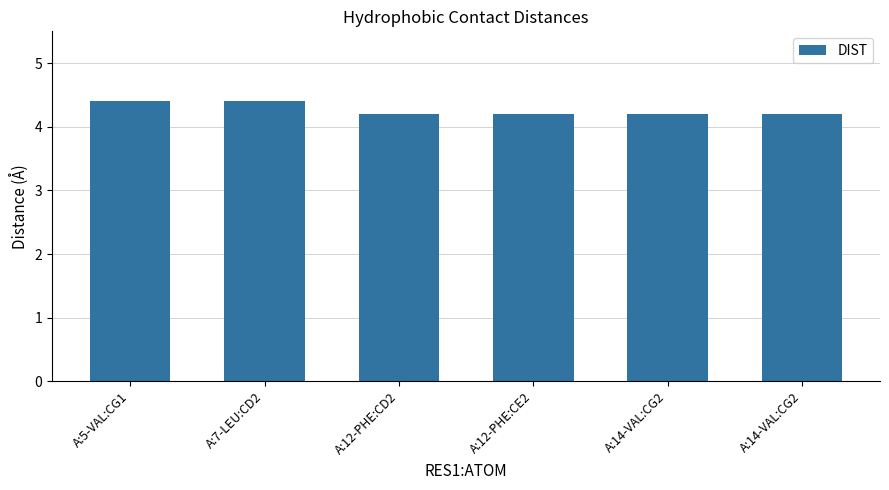

What is the label of the 6th bar from the right?

A:5-VAL:CG1